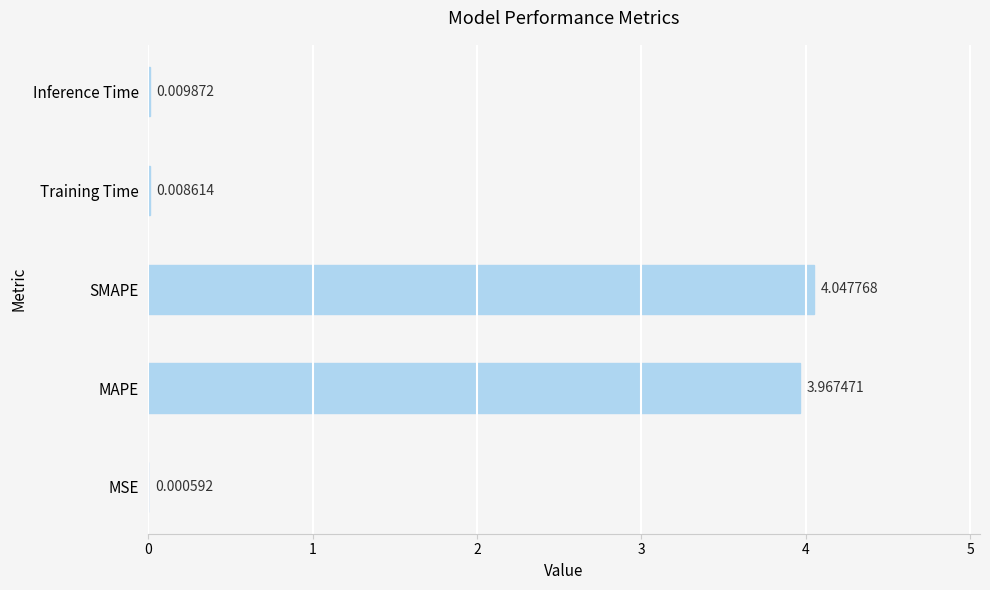

Where is the data nearest to the value 2?

MAPE